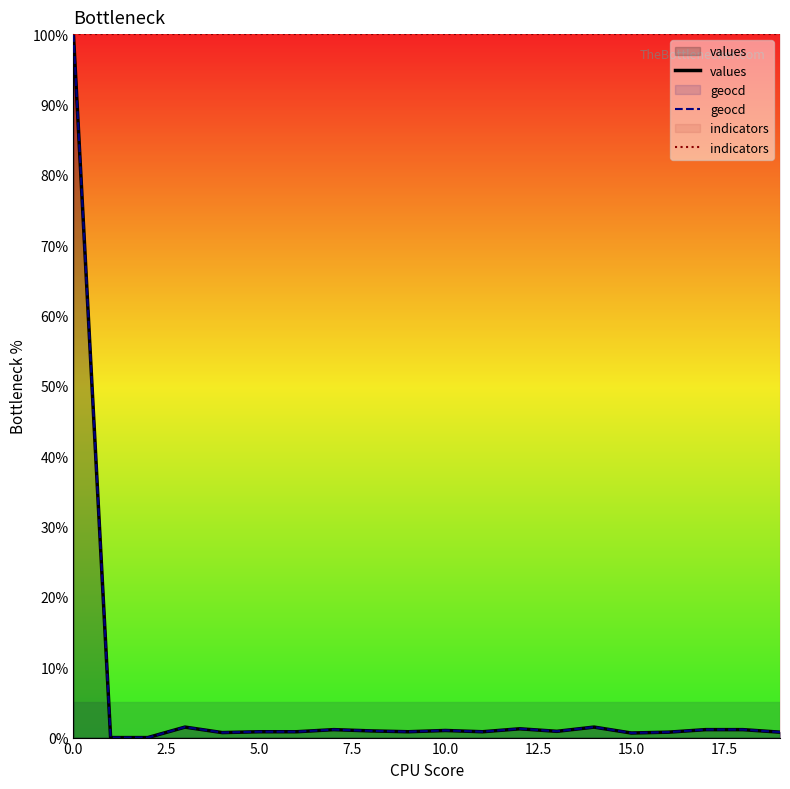

What is the label of the 9th point from the right?

11